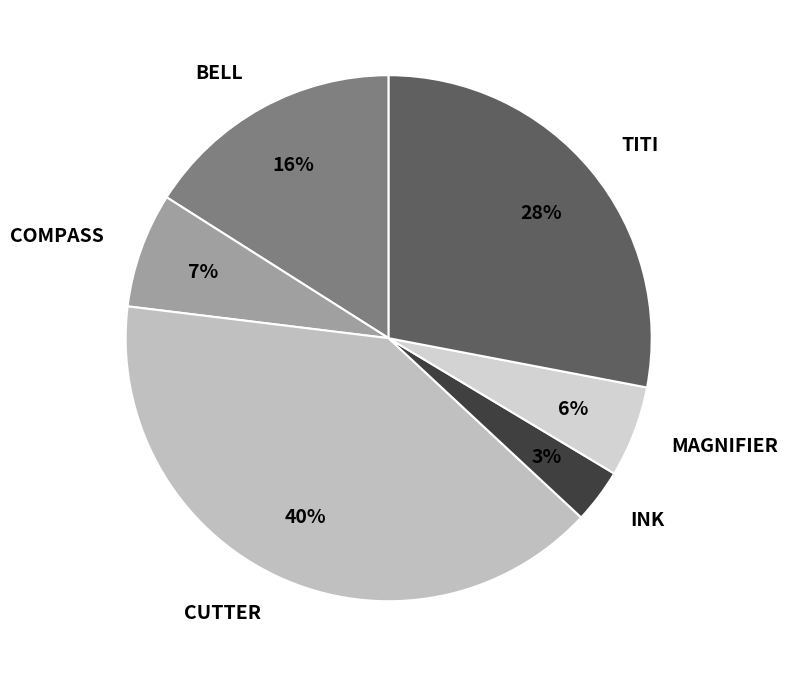

Do CUTTER and INK together represent more than half of the pie?

No